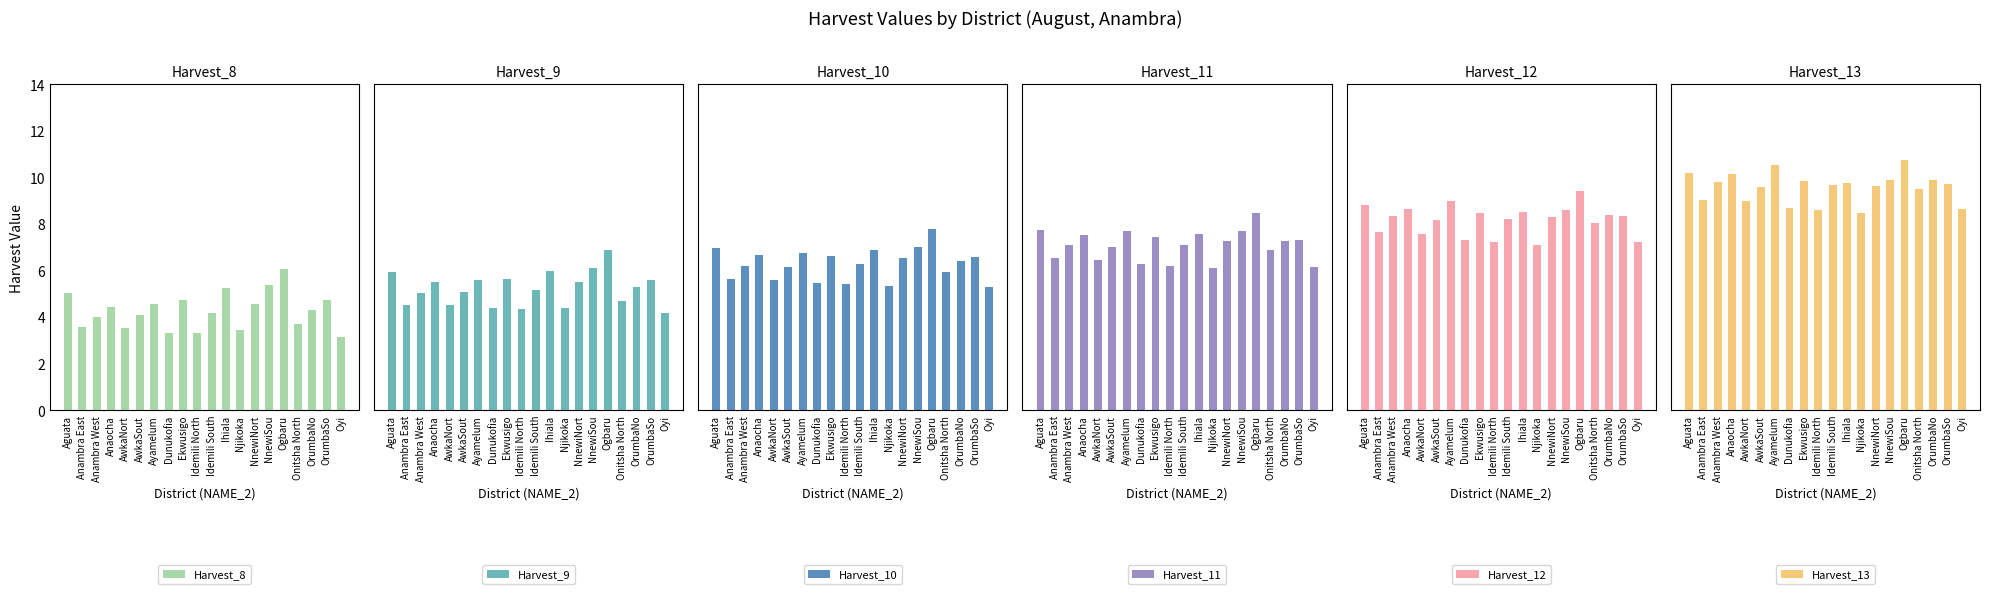

List the labels in order of Harvest_11 value, largest first.

Ogbaru, Aguata, Ayamelum, NnewiSou, Ihiala, Anaocha, Ekwusigo, OrumbaSo, NnewiNort, OrumbaNo, Idemili South, Anambra West, AwkaSout, Onitsha North, Anambra East, AwkaNort, Dunukofia, Idemili North, Oyi, Njikoka